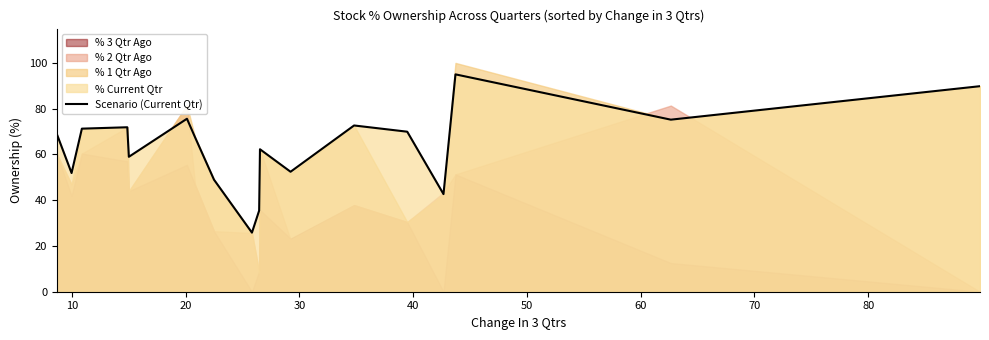

What is the minimum value for Scenario (Current Qtr)?

25.8